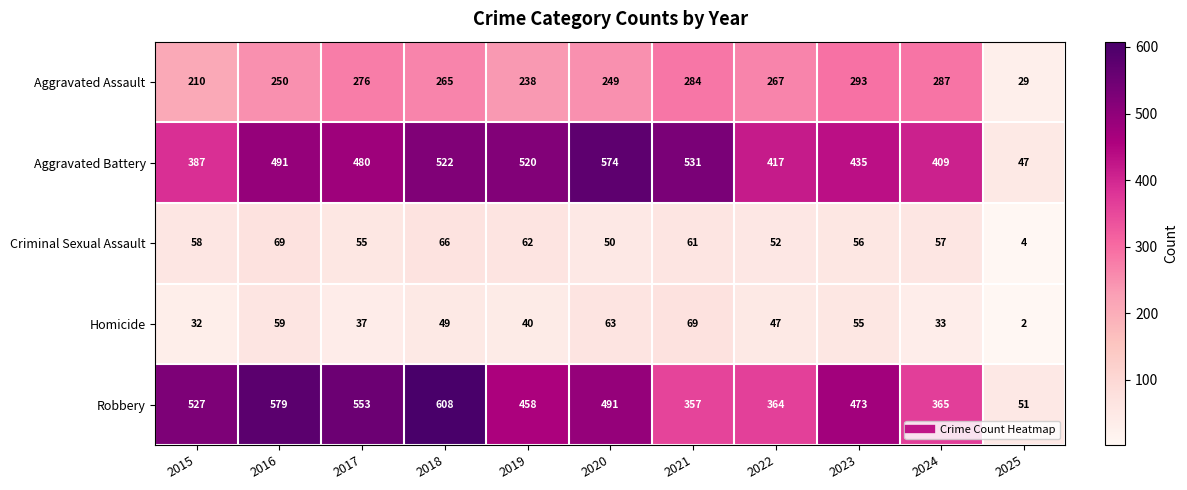

How many data points does each series have?

11